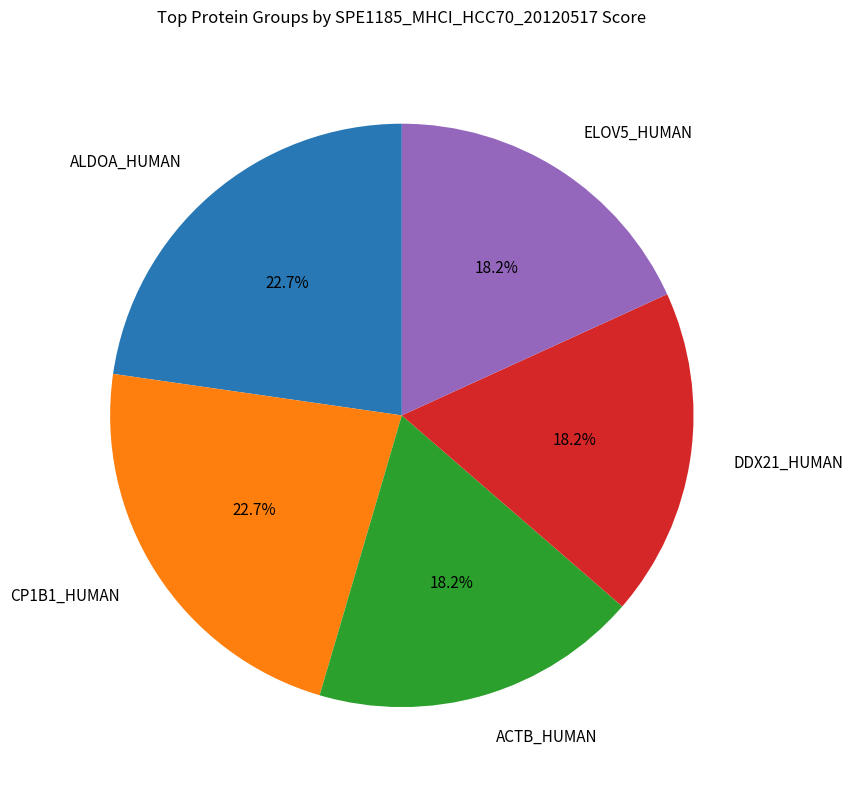

To the nearest percent, what portion does DDX21_HUMAN represent?

18%